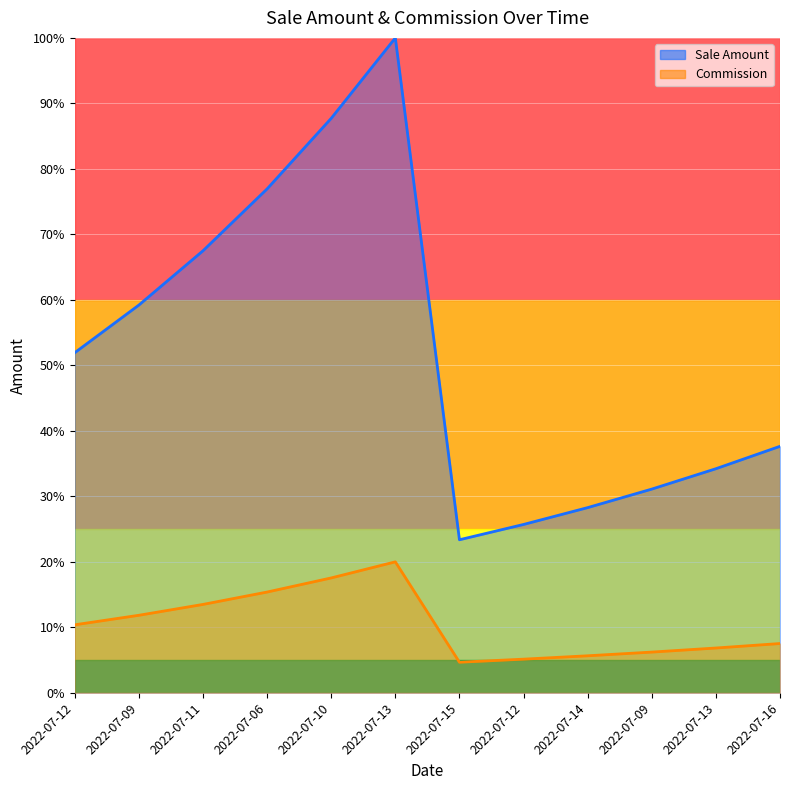

Reading left to right, list all the values displayed in this chart.

Sale Amount: 2022-07-12=0.1	2022-07-09=0.1	2022-07-11=0.1	2022-07-06=0.2	2022-07-10=0.2	2022-07-13=0.2	2022-07-15=0.0	2022-07-12=0.1	2022-07-14=0.1	2022-07-09=0.1	2022-07-13=0.1	2022-07-16=0.1
Commission: 2022-07-12=0.5	2022-07-09=0.6	2022-07-11=0.7	2022-07-06=0.8	2022-07-10=0.9	2022-07-13=1.0	2022-07-15=0.2	2022-07-12=0.3	2022-07-14=0.3	2022-07-09=0.3	2022-07-13=0.3	2022-07-16=0.4